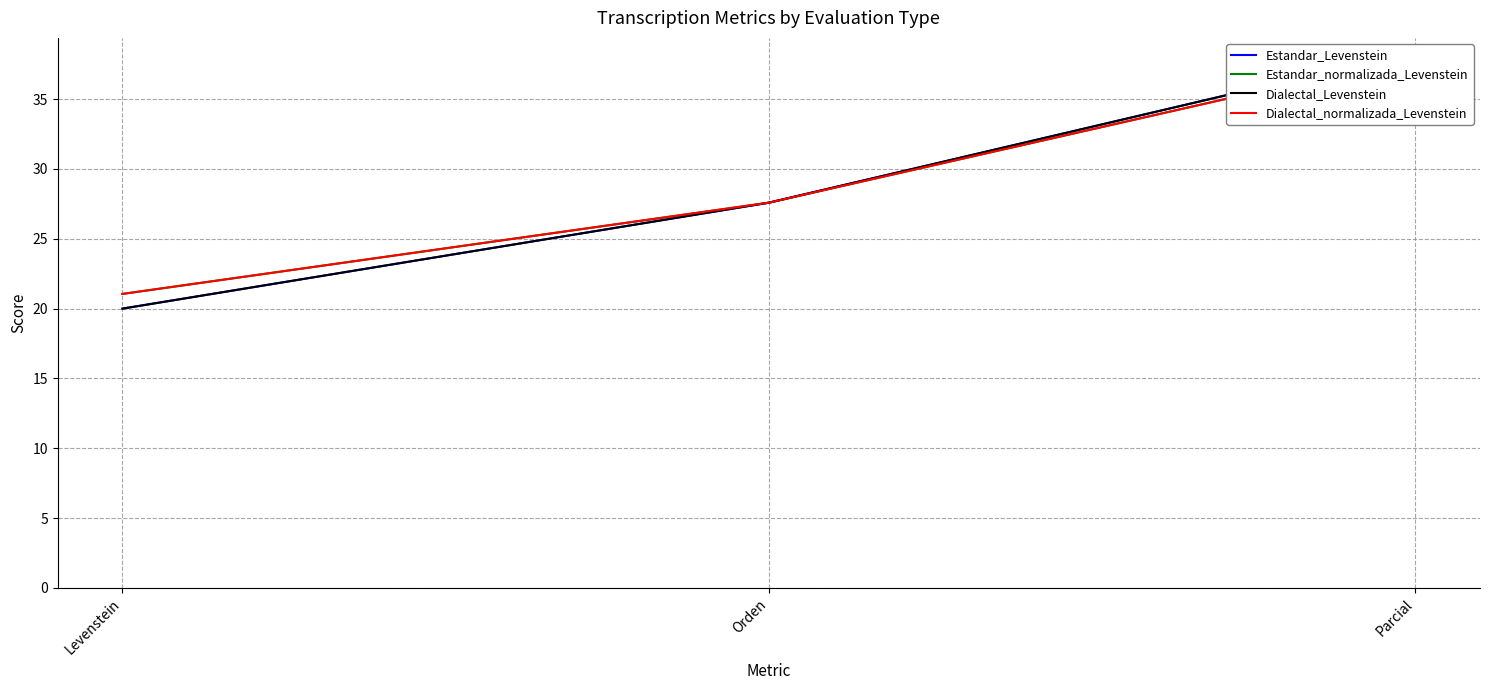

How many data points in Dialectal_normalizada_Levenstein are above 27?

2